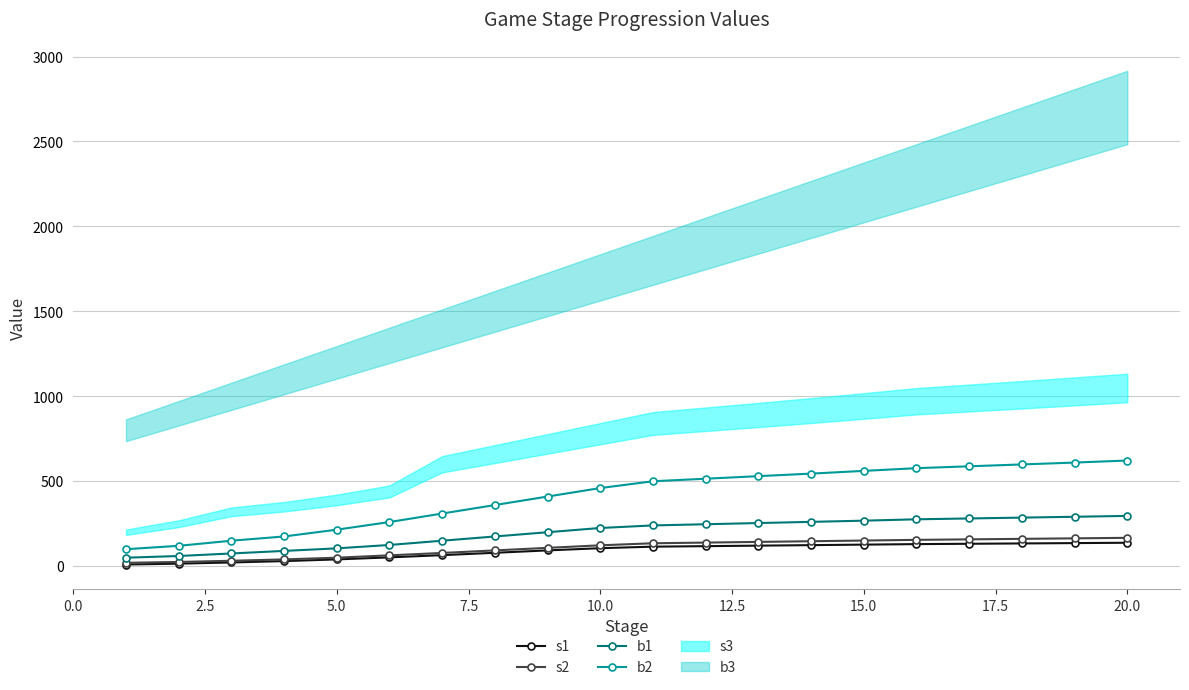

True or false: s1 and b2 intersect in this chart.

False